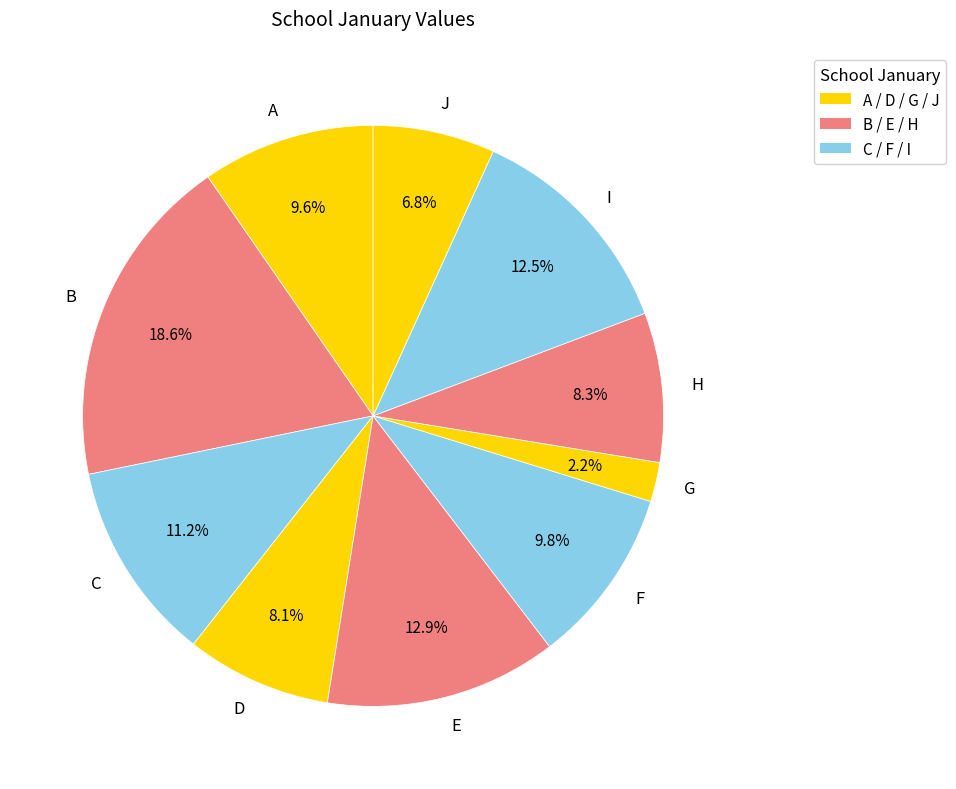

What percentage is the D slice, to the nearest percent?

8%